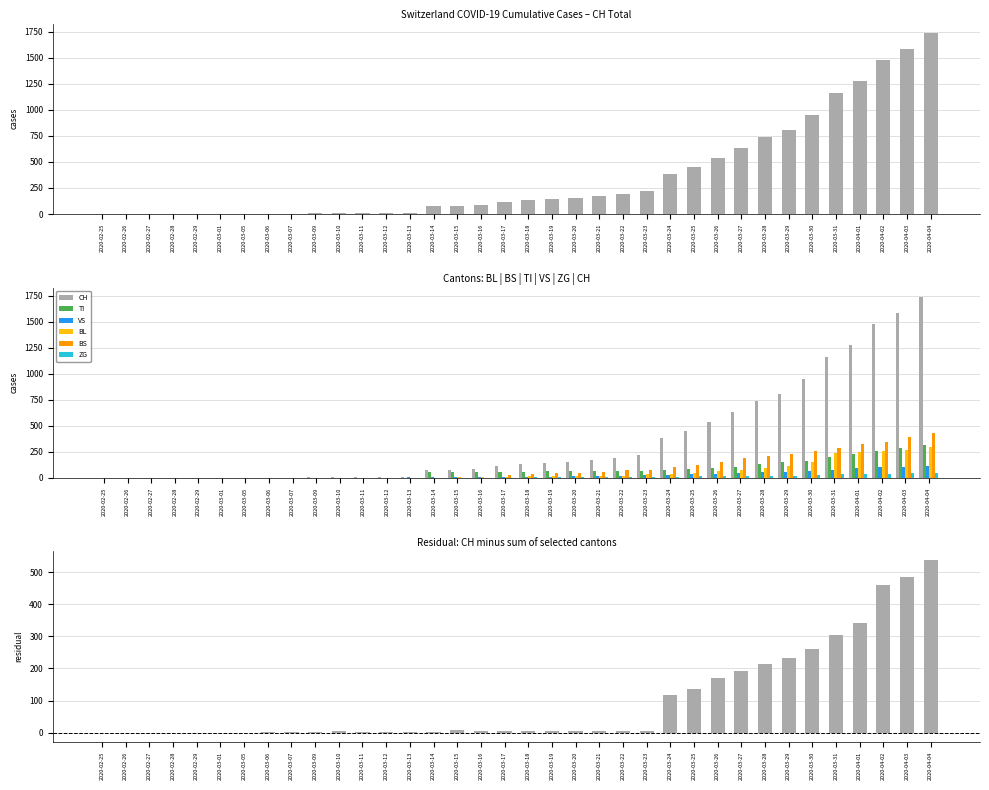

How many values in the TI series are below 62?

17